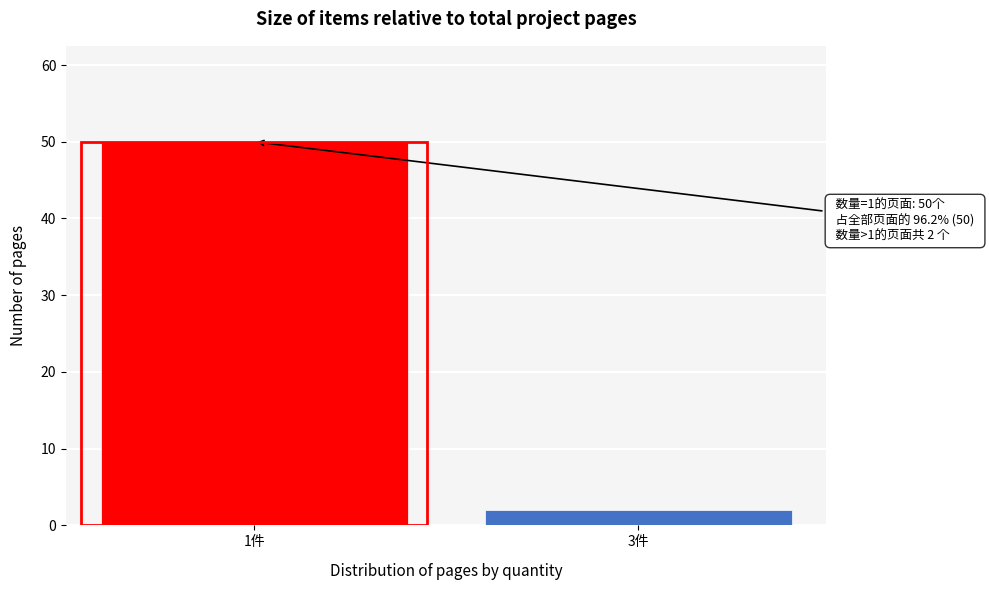

Reading right to left, what are all the values shown in this chart?

2	50